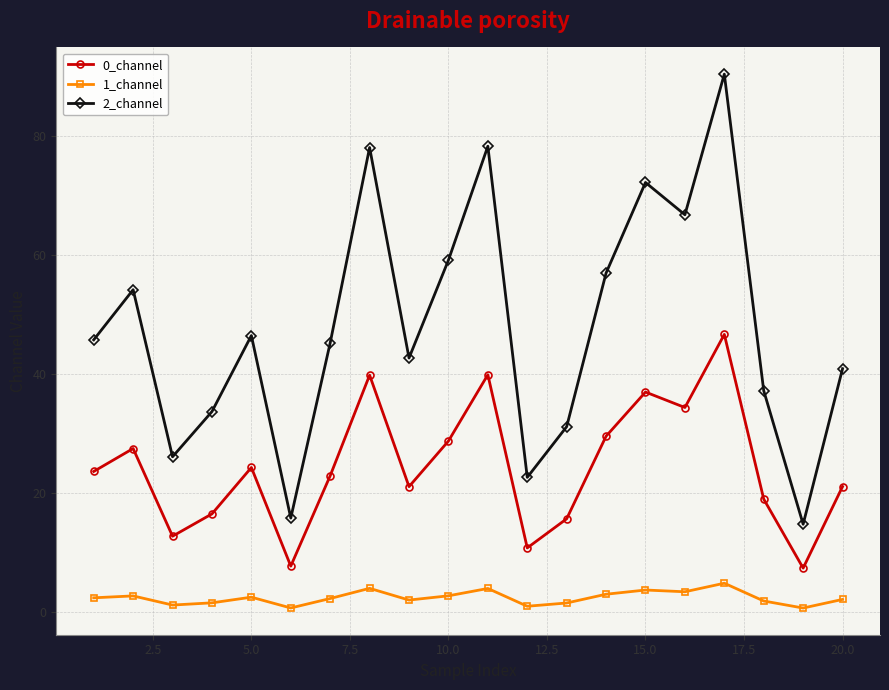

In 2_channel, how many points are higher than both neighbors (excluding endpoints)?

6